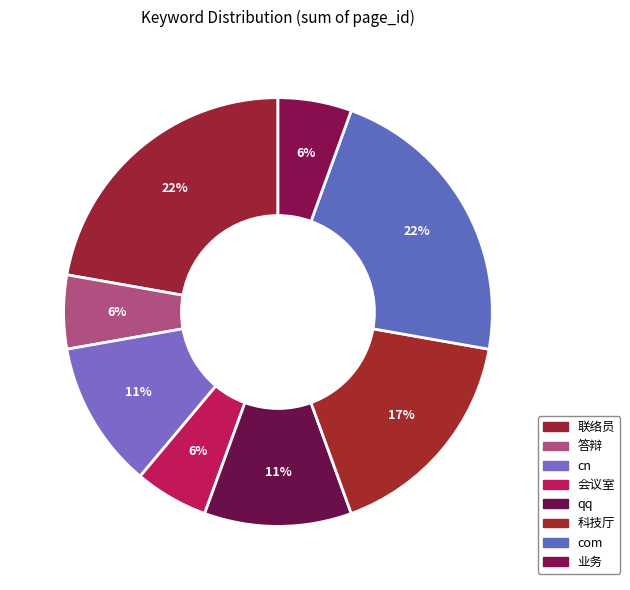

How many segments does this pie chart have?

8